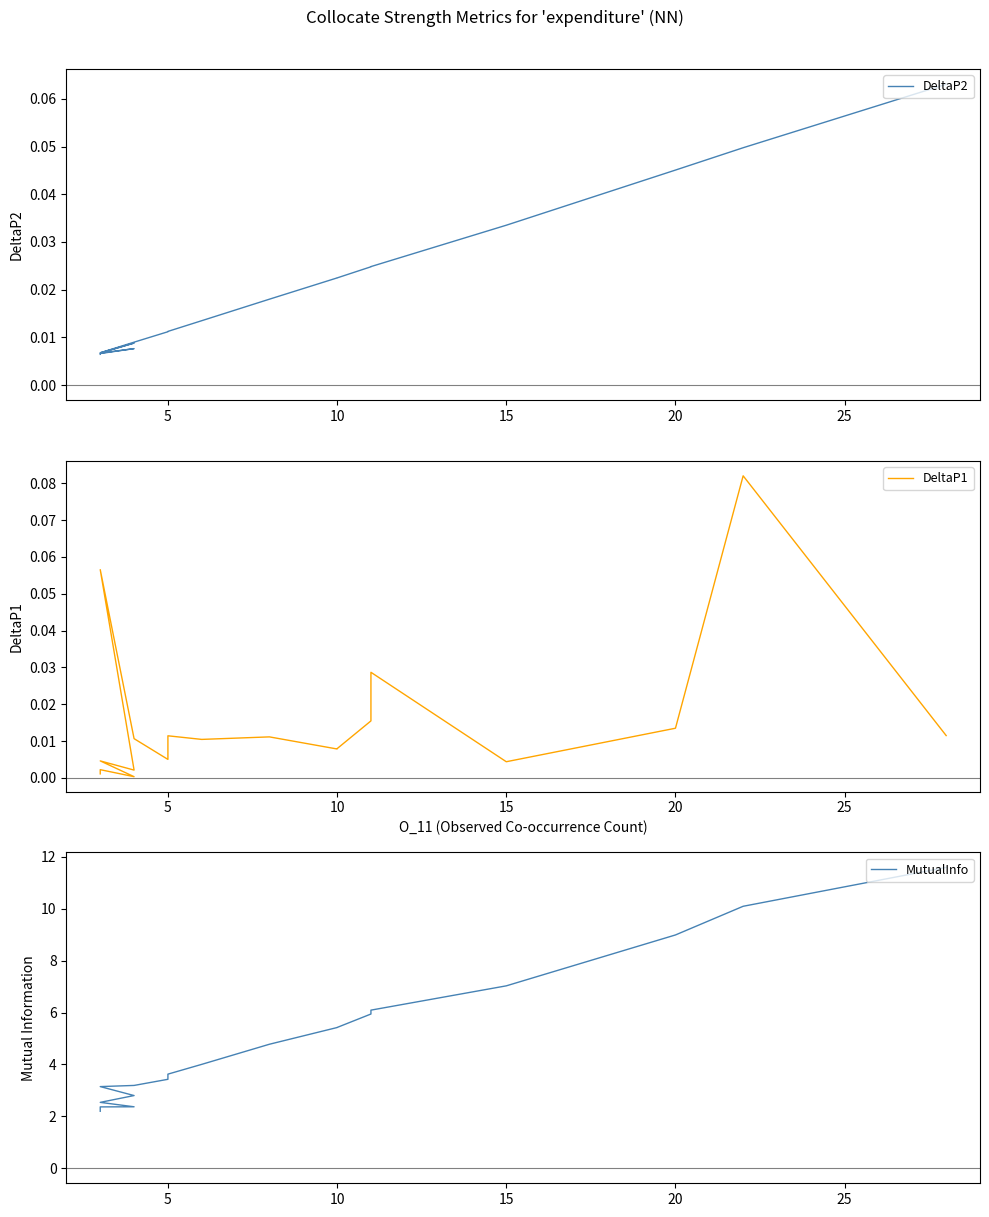

At which category does DeltaP1 reach its first local valley?

15